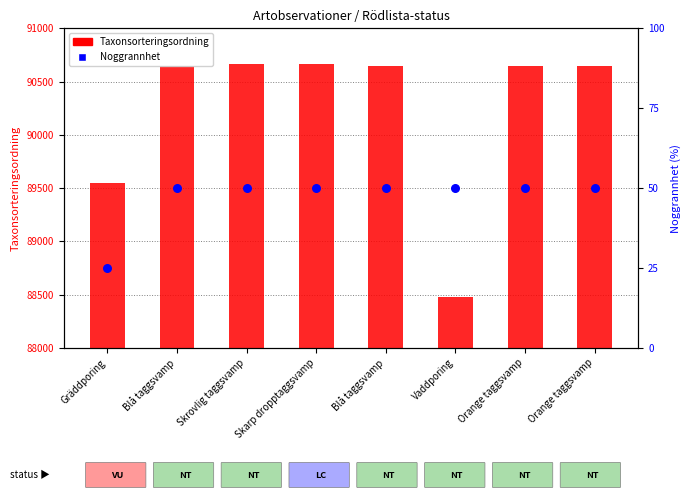

What is the total value across all series at Vaddporing?

88526